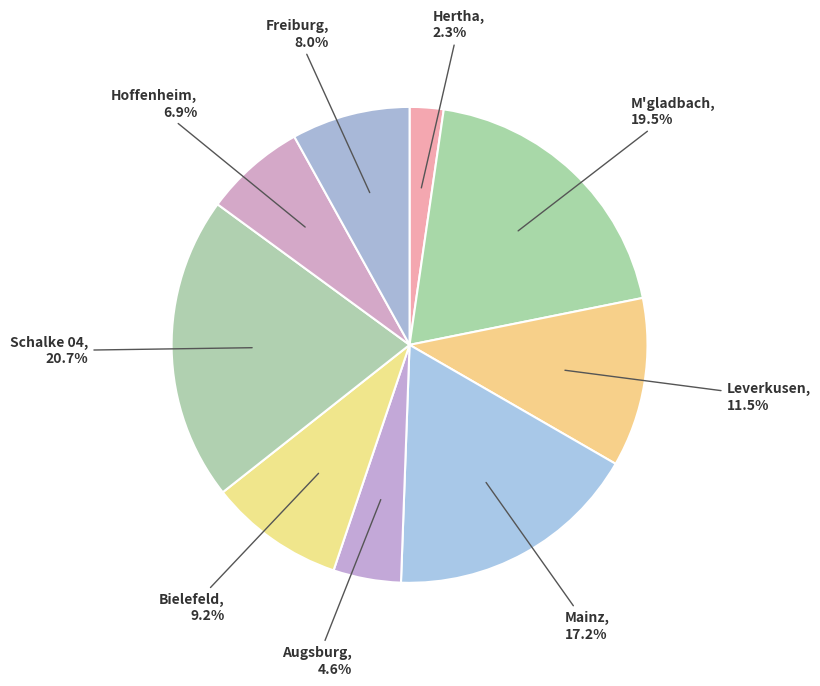

Count the number of slices in the pie.

9